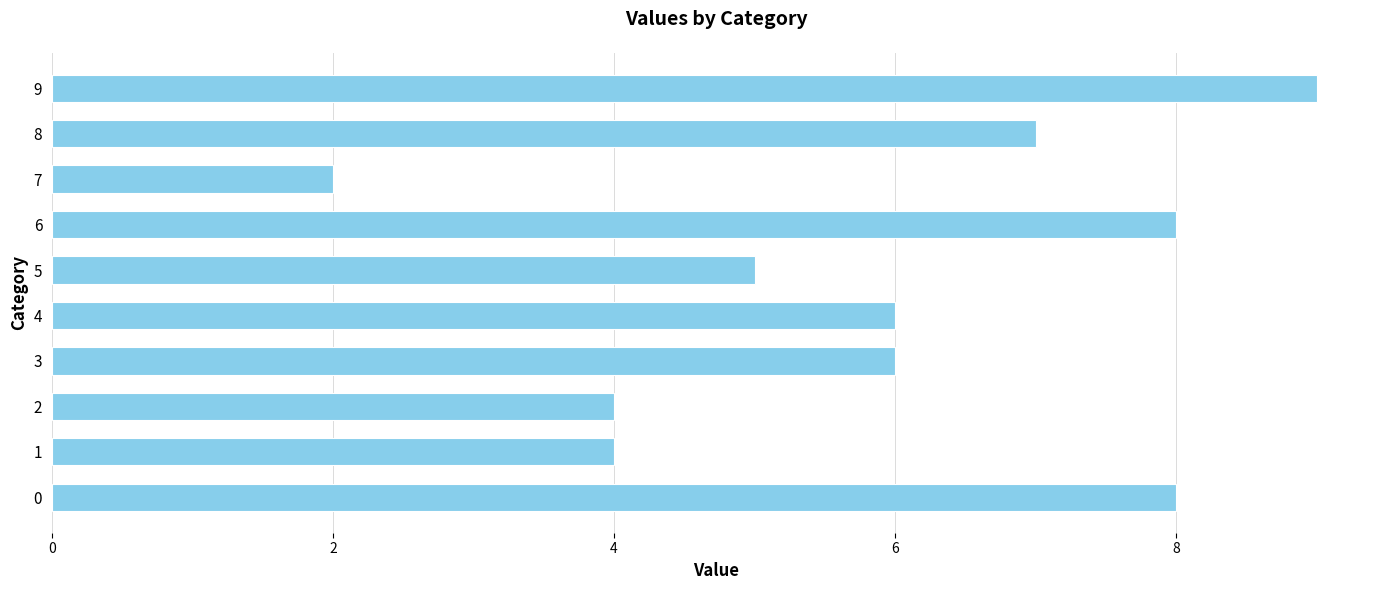

Reading top to bottom, extract all data points from this chart.

9	7	2	8	5	6	6	4	4	8